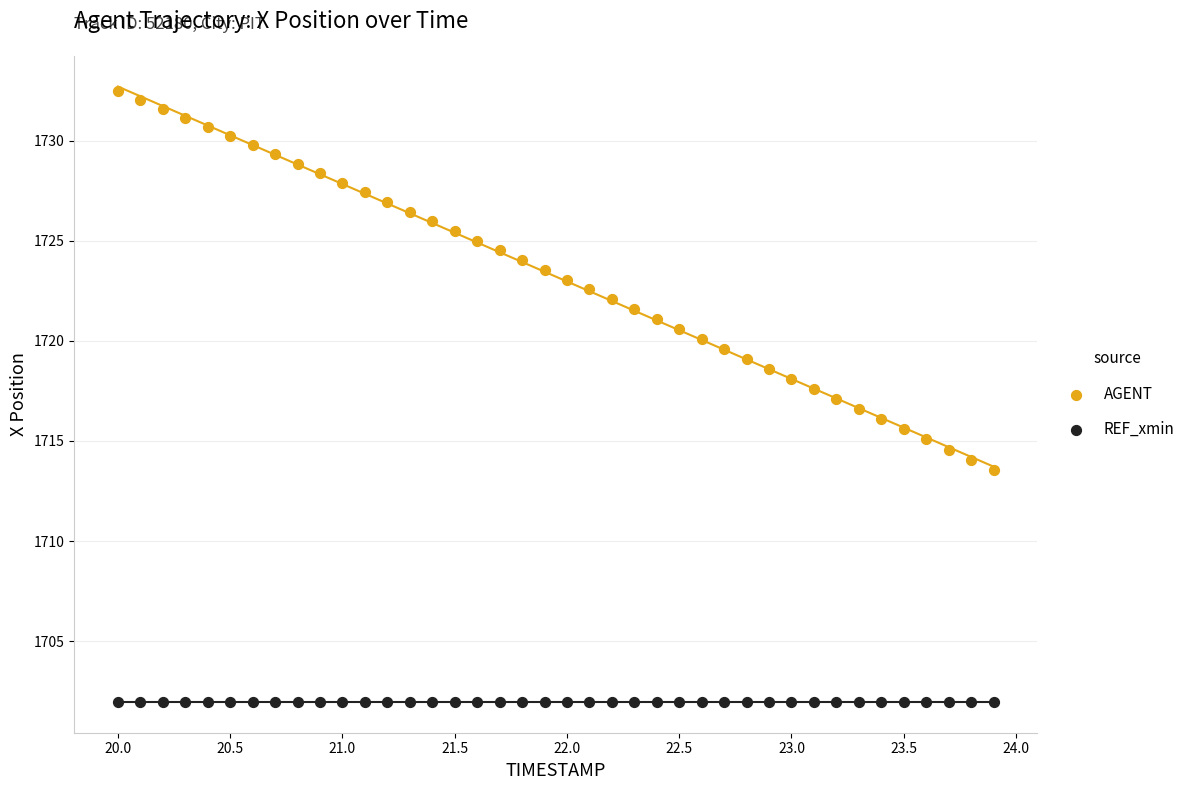

Which series reaches the maximum Y coordinate?

AGENT